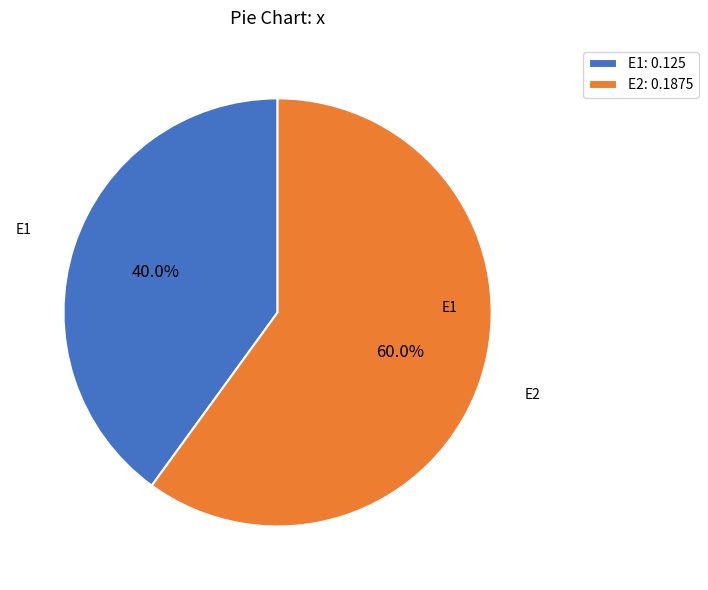

What is the majority slice?

E2